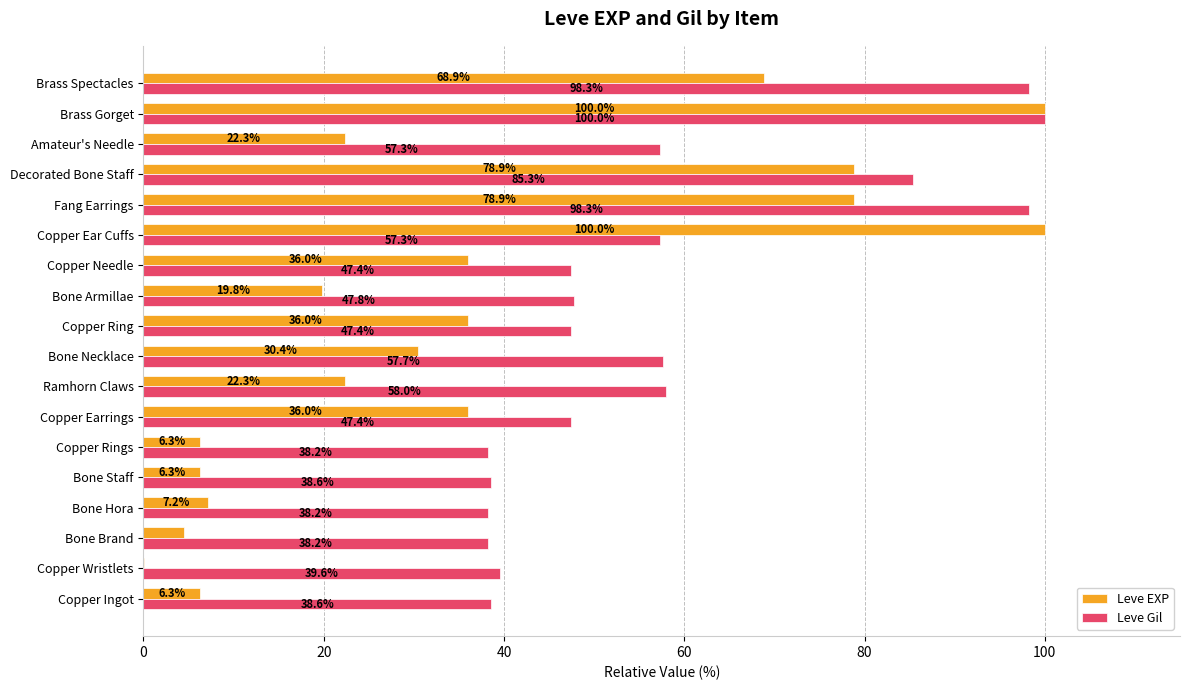

Which series has the widest spread of values?

Leve EXP